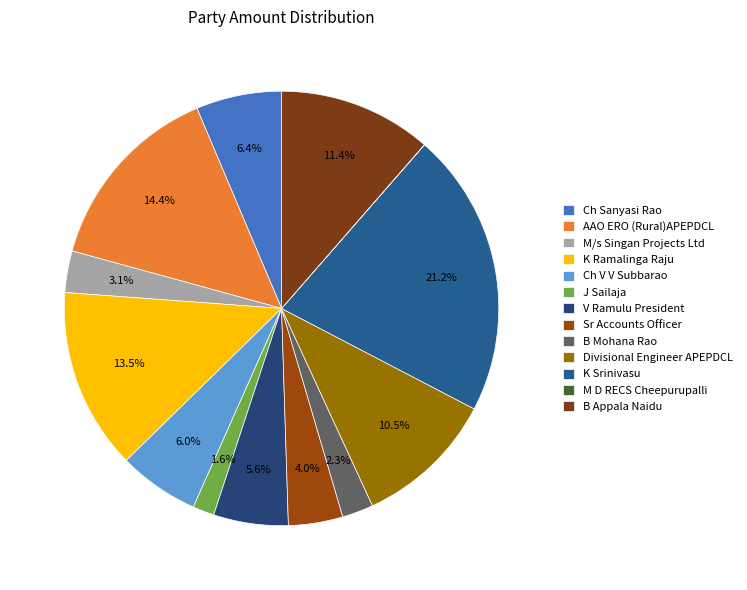

Combined, what portion of the pie is K Srinivasu and Sr Accounts Officer?

25.3%